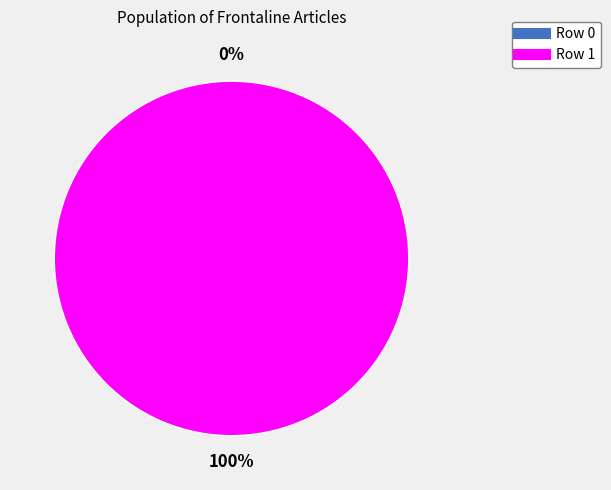

Which slice is the largest?

Row 1